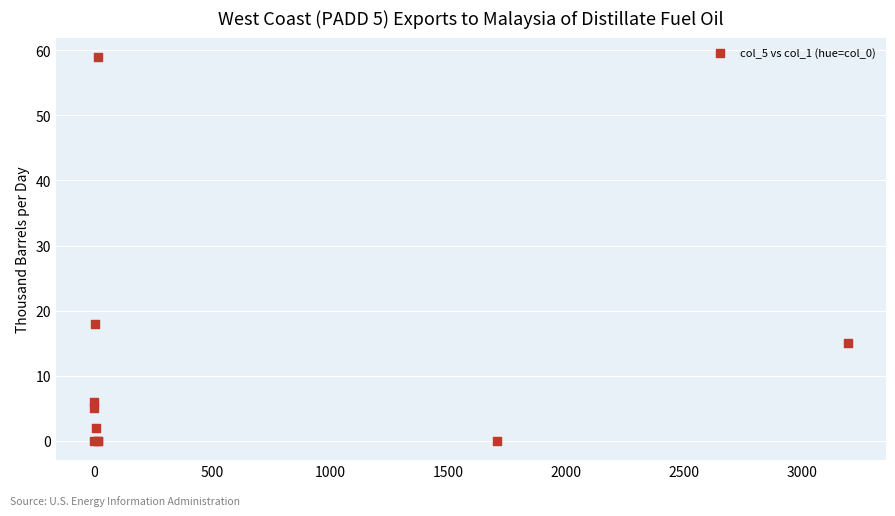

What Y value in the scatter plot is closest to 29?

18